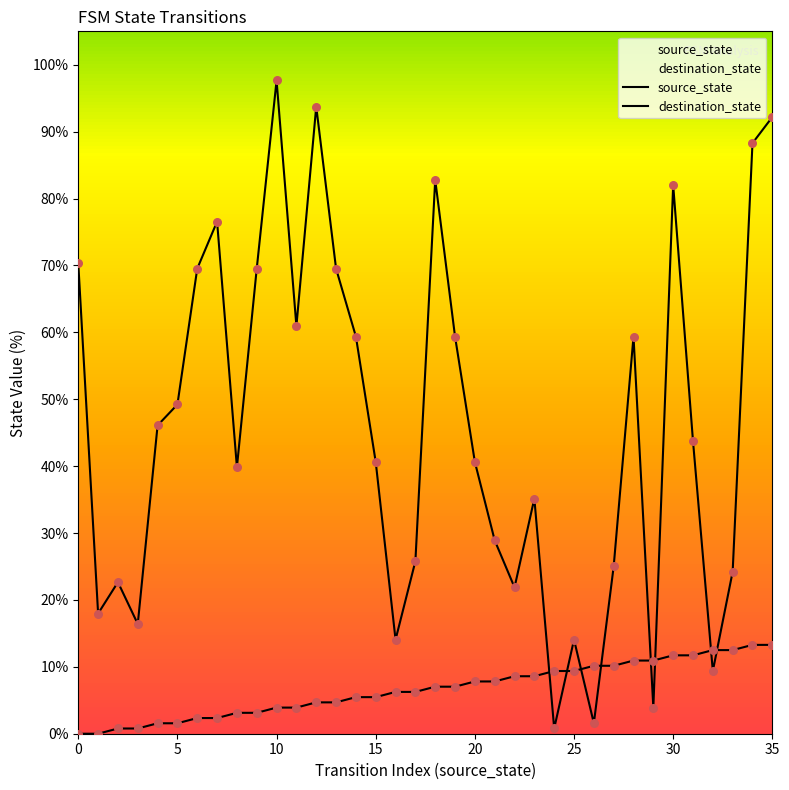

Is the value of source_state at 25 greater than the value of destination_state at 15?

No